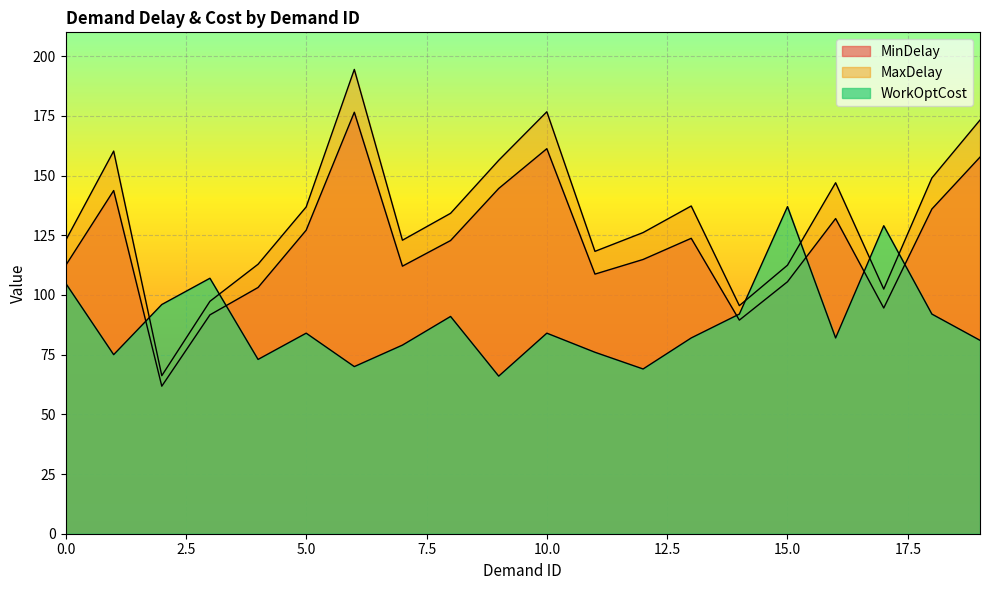

Reading left to right, list all the values displayed in this chart.

MinDelay: 0=112.3	1=143.7	2=61.8	3=91.7	4=103.1	5=127.1	6=176.5	7=112.1	8=122.8	9=144.6	10=161.3	11=108.7	12=114.9	13=123.7	14=89.5	15=105.5	16=132.0	17=94.5	18=136.0	19=157.7
MaxDelay: 0=122.7	1=160.3	2=66.2	3=97.3	4=112.9	5=136.9	6=194.5	7=122.9	8=134.2	9=156.4	10=176.7	11=118.3	12=126.1	13=137.3	14=95.5	15=112.5	16=147.0	17=102.5	18=149.0	19=173.3
WorkOptCost: 0=105.0	1=75.0	2=96.0	3=107.0	4=73.0	5=84.0	6=70.0	7=79.0	8=91.0	9=66.0	10=84.0	11=76.0	12=69.0	13=82.0	14=92.0	15=137.0	16=82.0	17=129.0	18=92.0	19=81.0